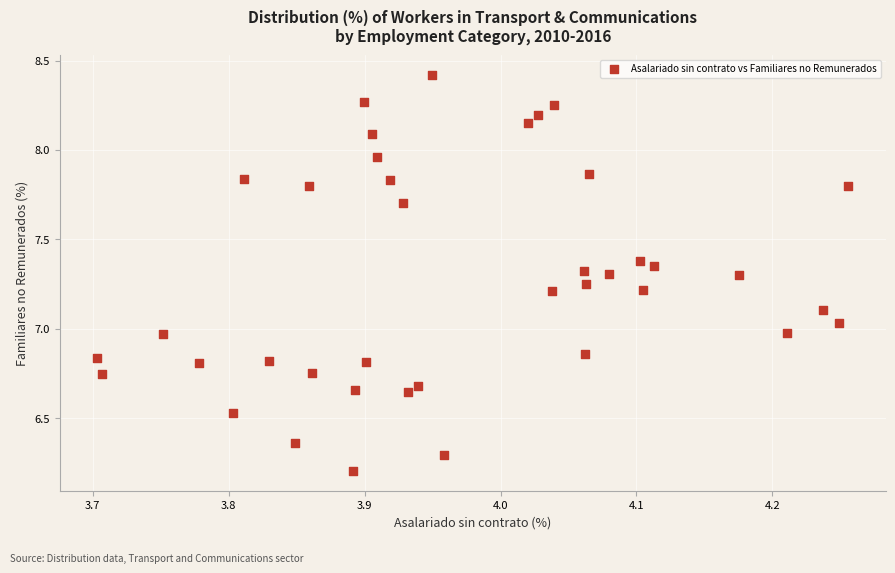

What is the range of Y values (max minus min)?

2.2